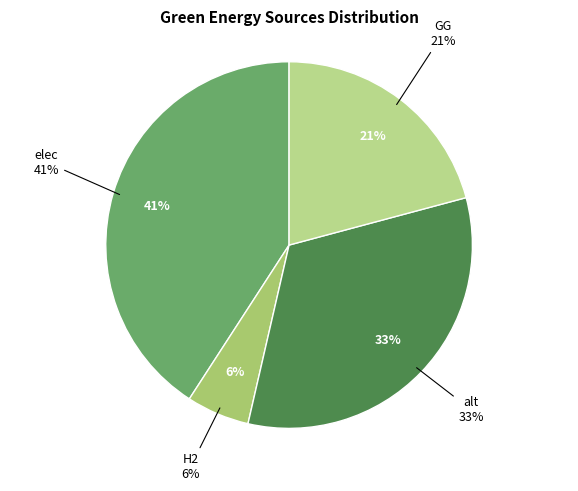

Count the number of slices in the pie.

4